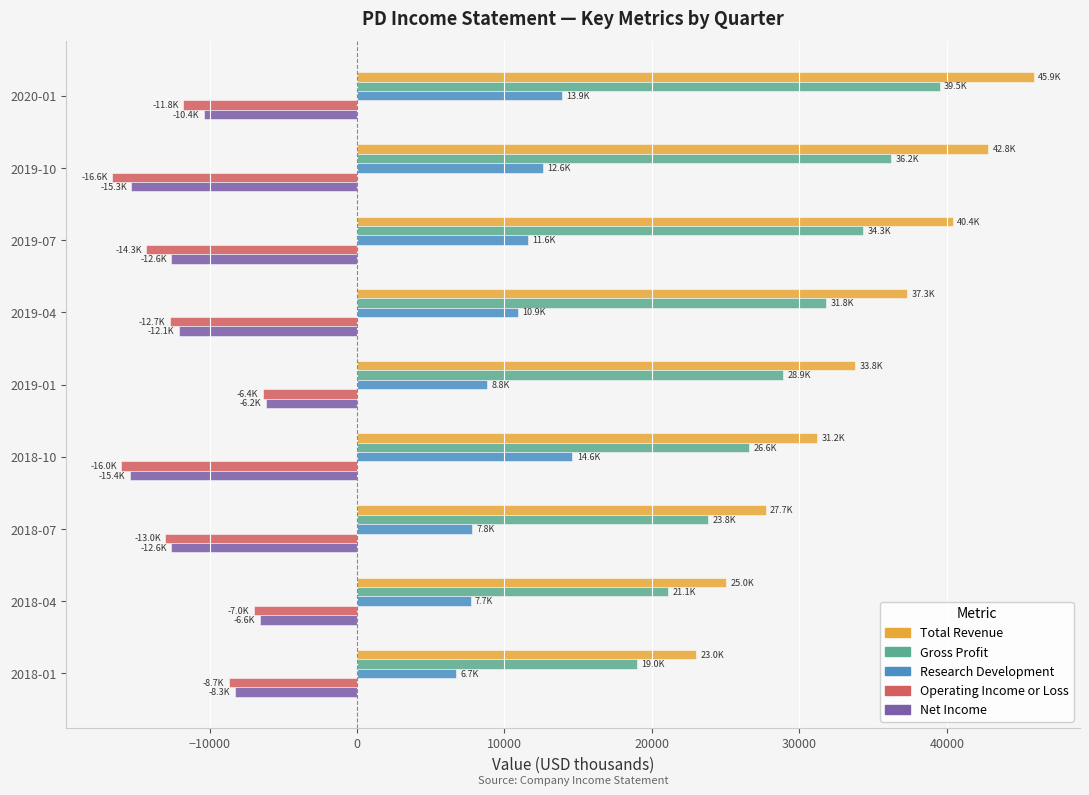

What is the spread (max minus min) of values at 2018-04?

32000